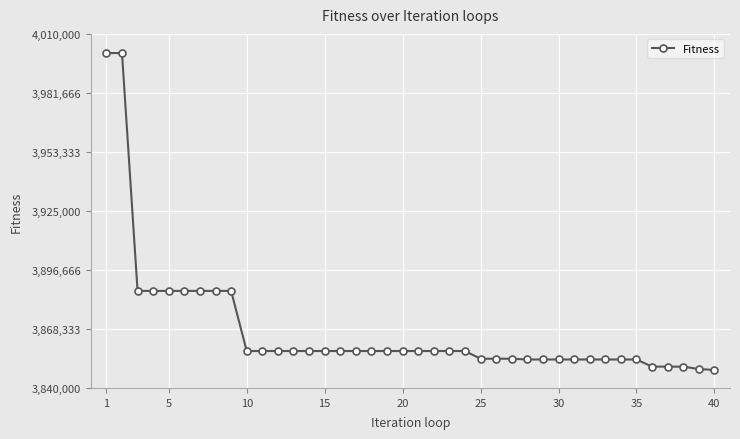

What is the value of the 33rd point from the left?

3853660